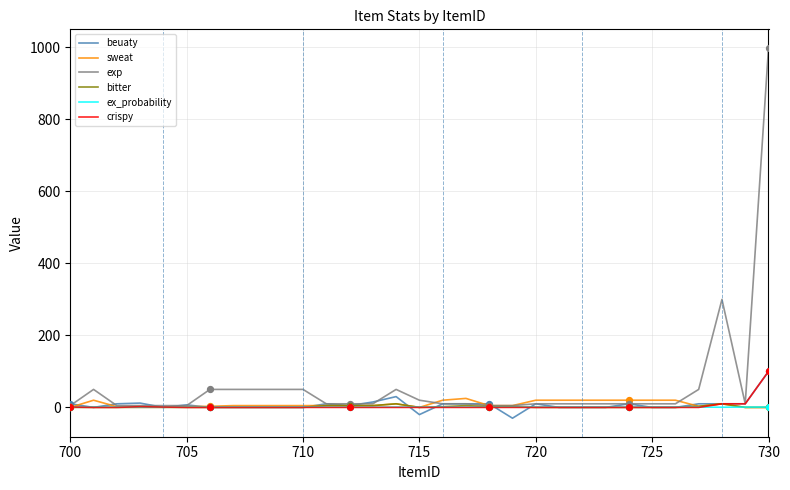

Which series has the largest total across all categories?

exp